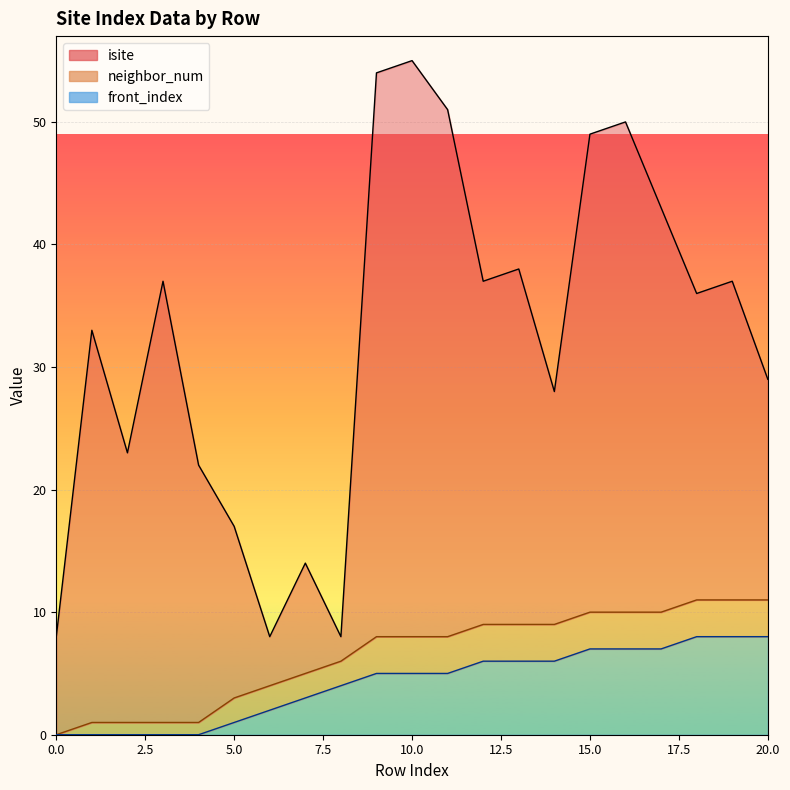

What is the value of the front_index point at the 20th from the left?

8